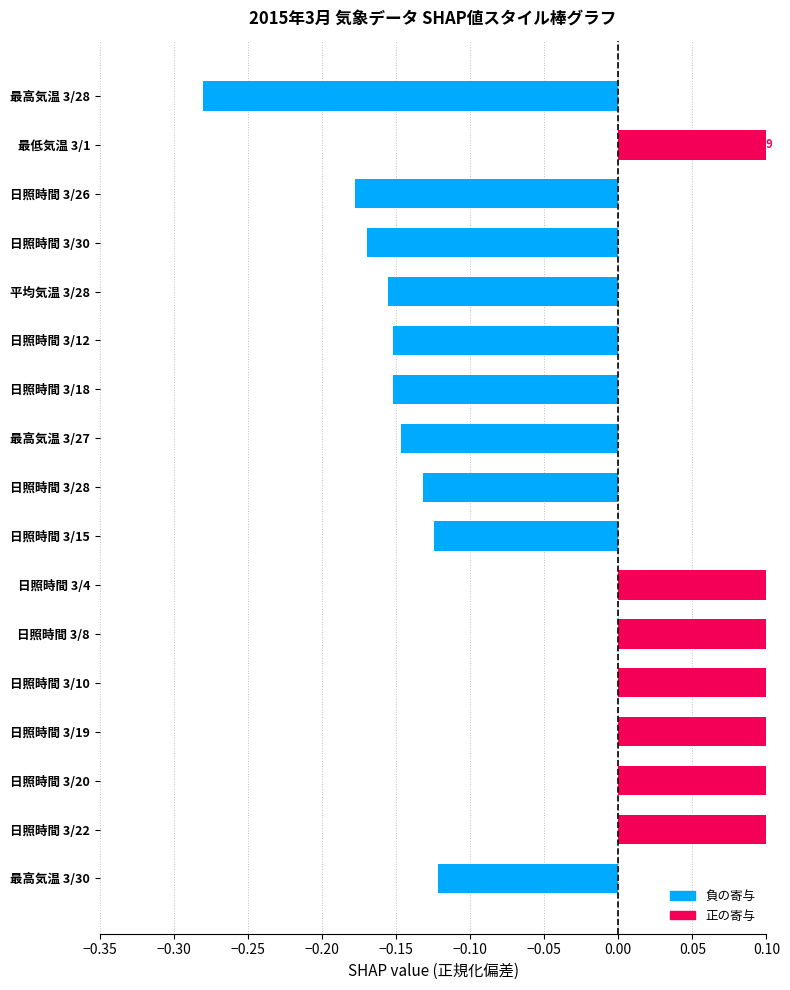

What is the change in value from 日照時間 3/20 to 日照時間 3/15?

-0.2